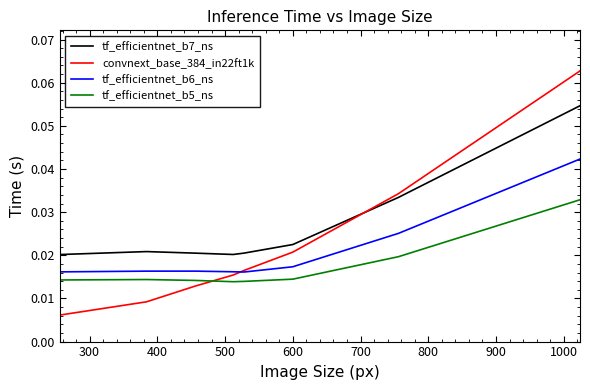

Rank the series by their maximum value, from highest to lowest.

convnext_base_384_in22ft1k, tf_efficientnet_b7_ns, tf_efficientnet_b6_ns, tf_efficientnet_b5_ns